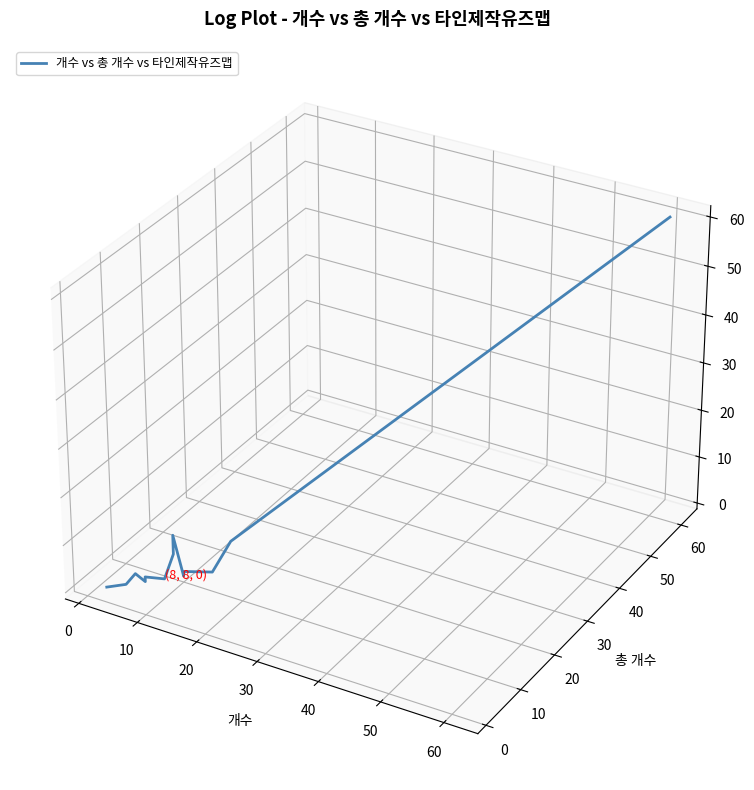

Does the chart display data point markers on the line(s)?

No